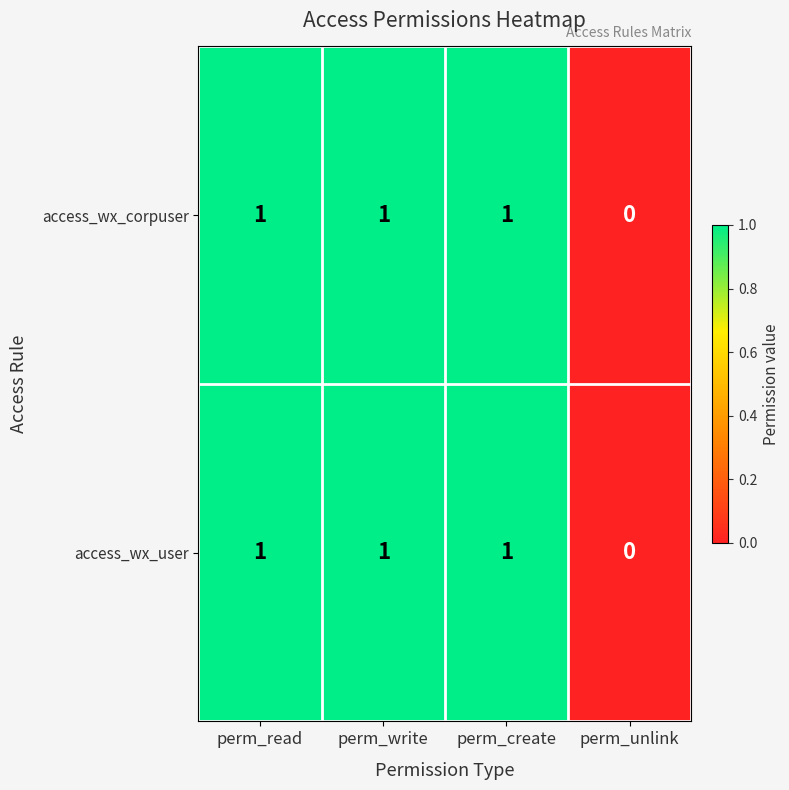

How many distinct data groups are displayed?

2